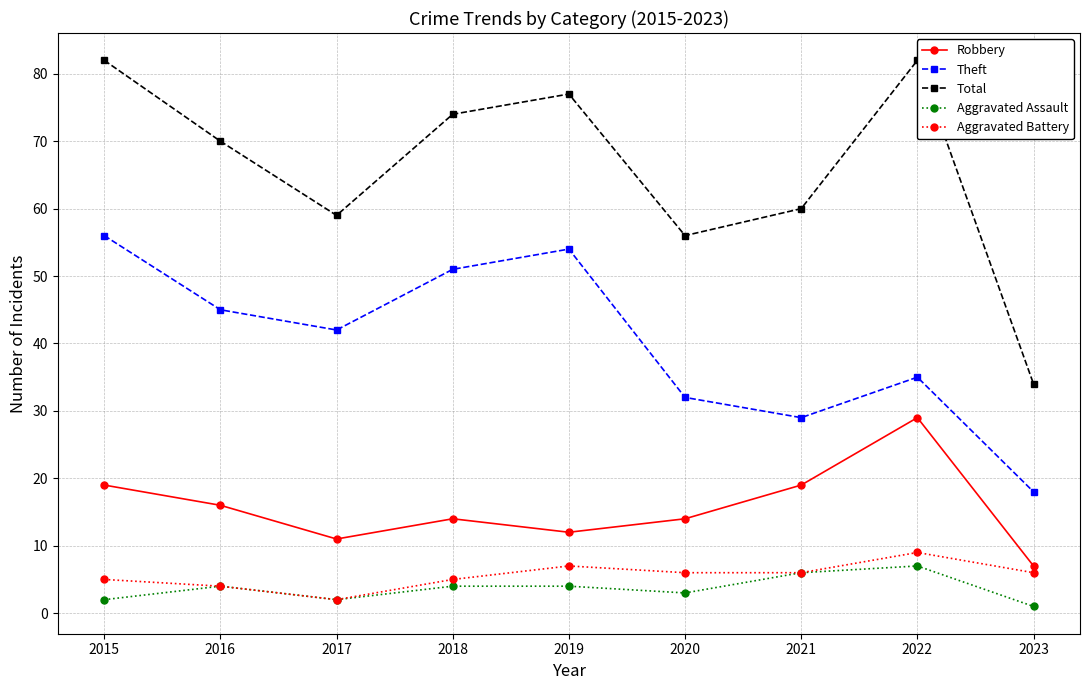

Reading left to right, transcribe all the data shown in this chart.

Robbery: 2015=19	2016=16	2017=11	2018=14	2019=12	2020=14	2021=19	2022=29	2023=7
Theft: 2015=56	2016=45	2017=42	2018=51	2019=54	2020=32	2021=29	2022=35	2023=18
Total: 2015=82	2016=70	2017=59	2018=74	2019=77	2020=56	2021=60	2022=82	2023=34
Aggravated Assault: 2015=2	2016=4	2017=2	2018=4	2019=4	2020=3	2021=6	2022=7	2023=1
Aggravated Battery: 2015=5	2016=4	2017=2	2018=5	2019=7	2020=6	2021=6	2022=9	2023=6